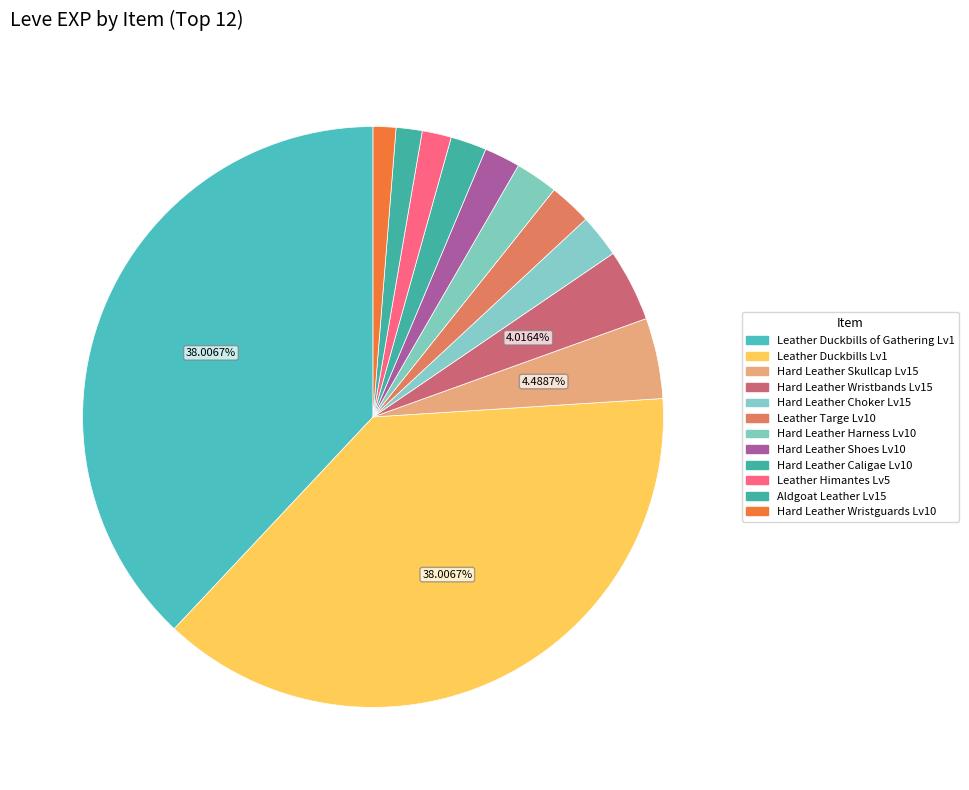

Count the number of slices in the pie.

12